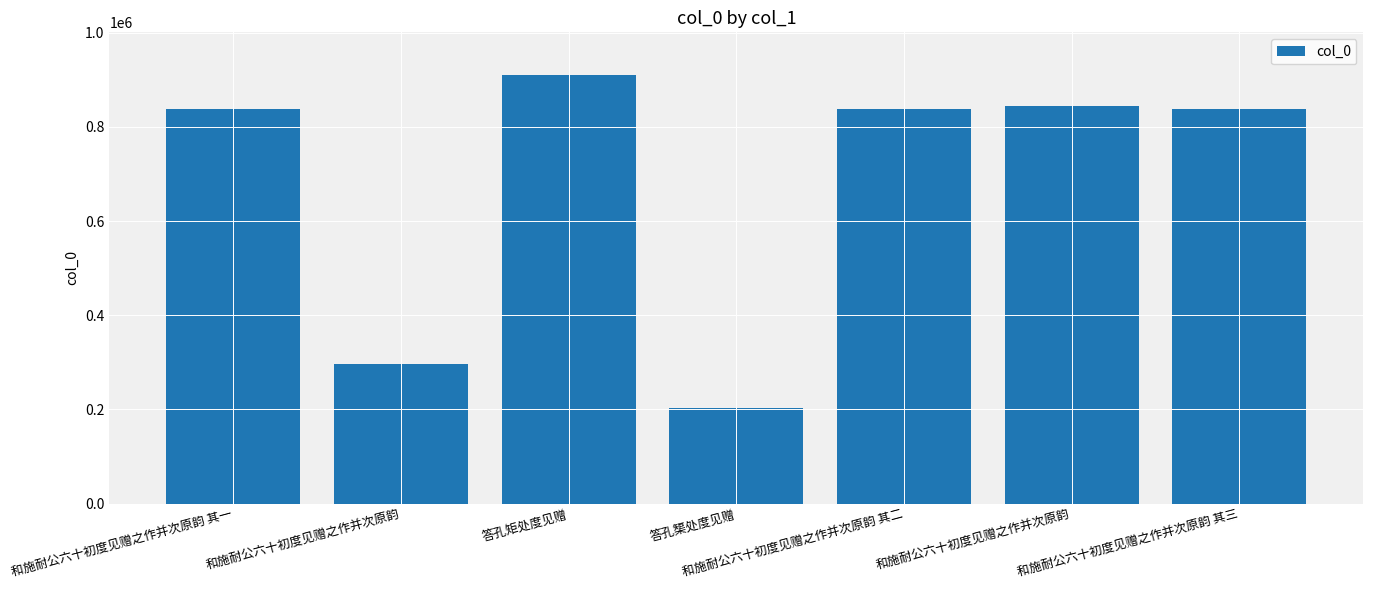

Rank the categories by value from highest to lowest.

答孔矩处度见赠, 和施耐公六十初度见赠之作并次原韵, 和施耐公六十初度见赠之作并次原韵 其三, 和施耐公六十初度见赠之作并次原韵 其二, 和施耐公六十初度见赠之作并次原韵 其一, 和施耐公六十初度见赠之作并次原韵, 答孔榘处度见赠